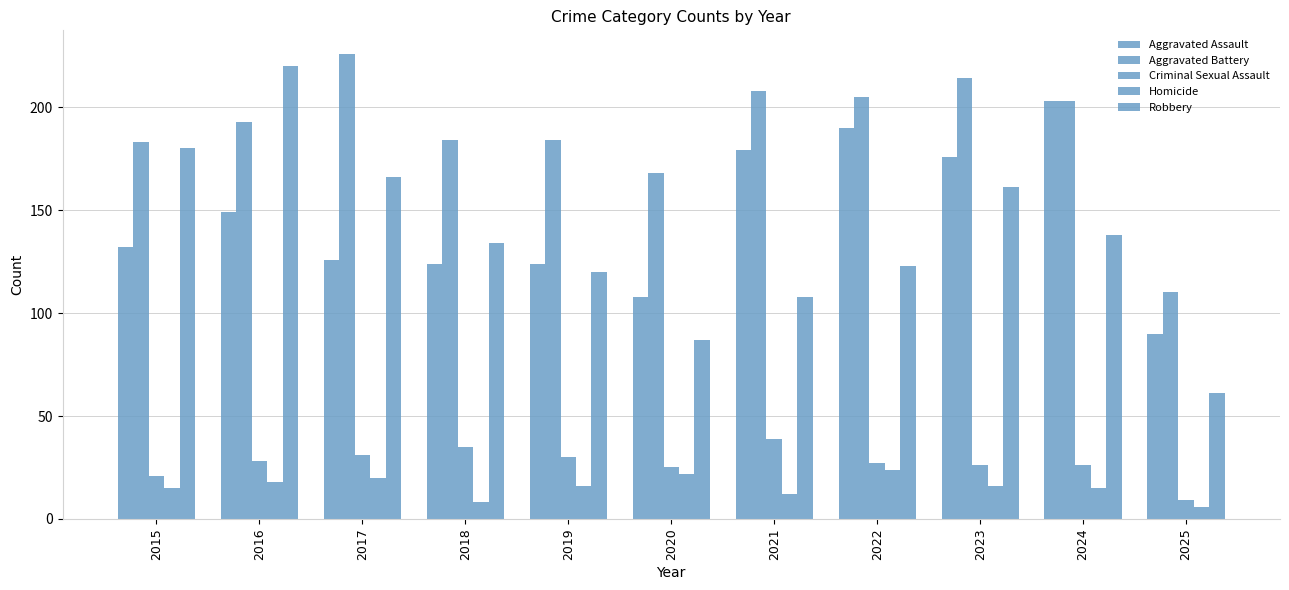

How many values in the Homicide series are below 16?

5